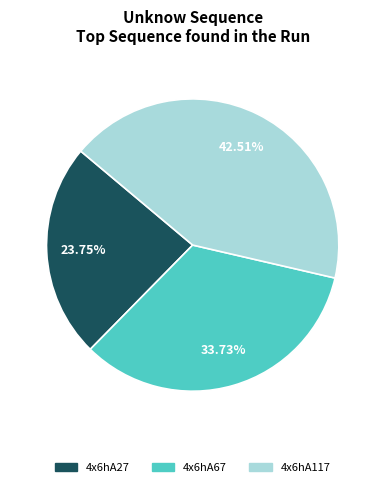

What is the ratio of the value at 4x6hA27 to the value at 4x6hA67?

0.7